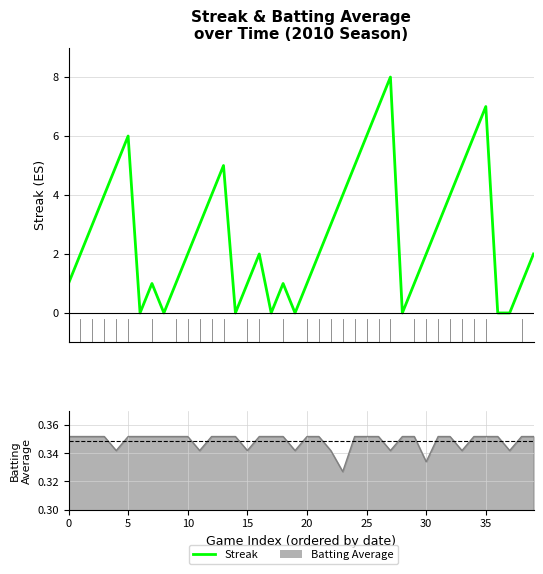

What is the change in value from 0 to 16?

+1